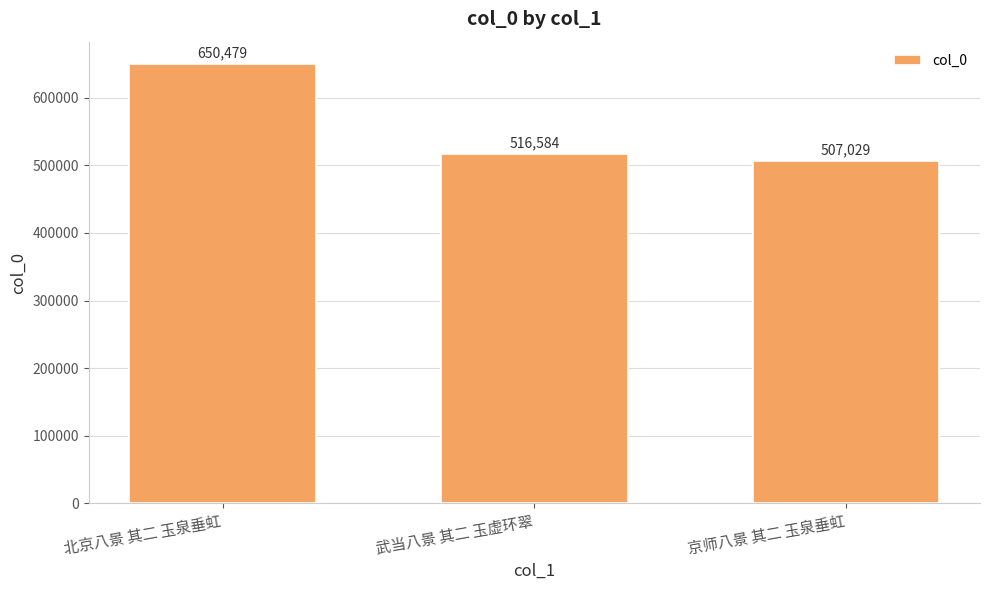

Is it true that the value at 武当八景 其二 玉虚环翠 is 516584?

True